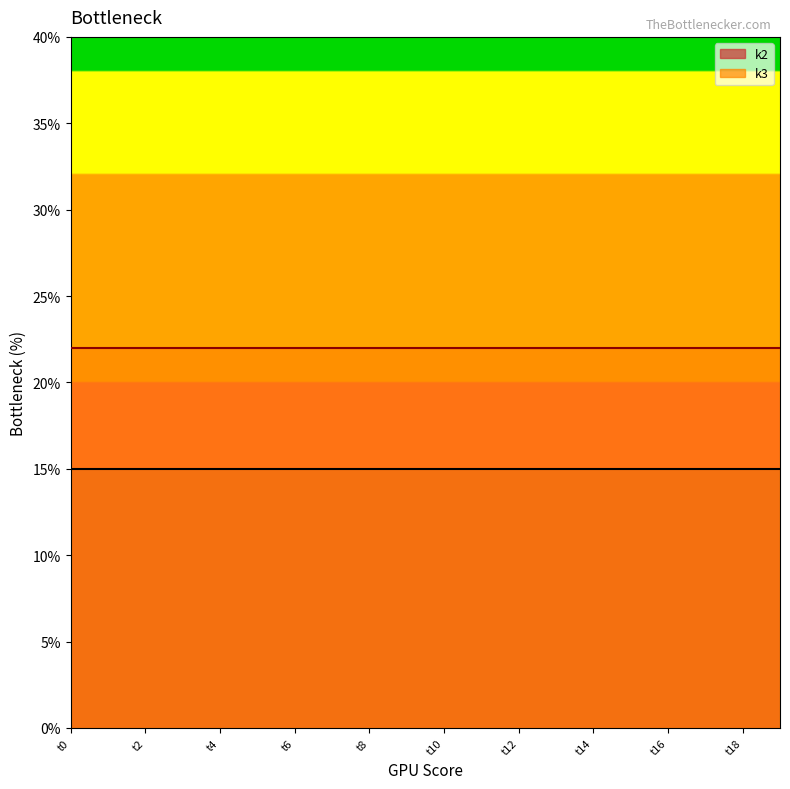

True or false: k2 and k3 cross at least once.

False